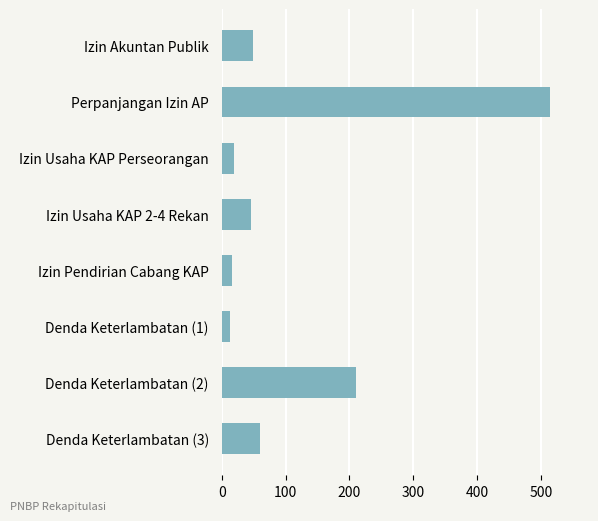

Where is the data nearest to the value 263?

Denda Keterlambatan (2)